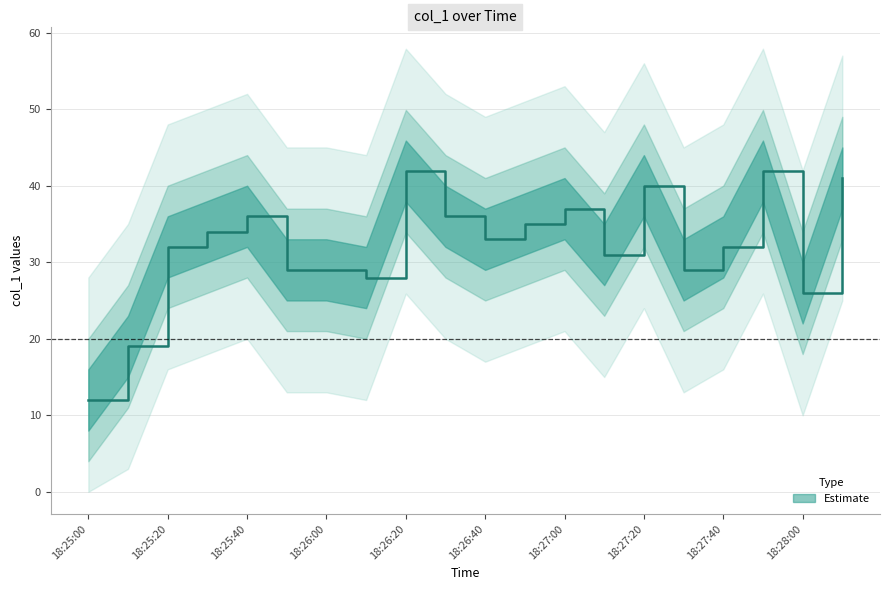

List the labels in order of value, largest first.

18:26:20, 18:27:50, 18:28:10, 18:27:20, 18:27:00, 18:25:40, 18:26:30, 18:26:50, 18:25:30, 18:26:40, 18:25:20, 18:27:40, 18:27:10, 18:25:50, 18:26:00, 18:27:30, 18:26:10, 18:28:00, 18:25:10, 18:25:00